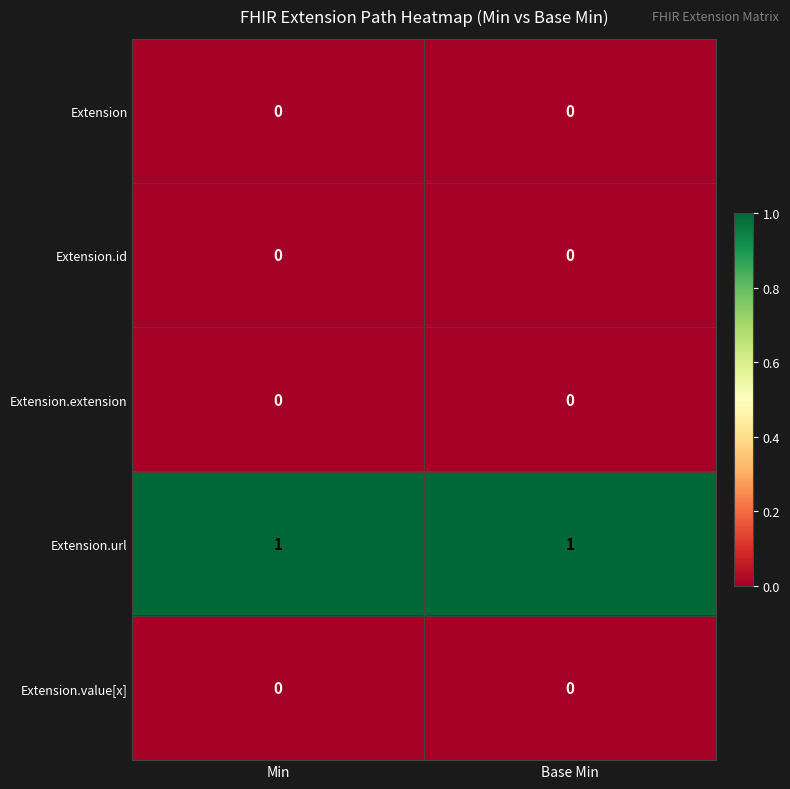

Reading right to left, extract all data points from this chart.

Extension: 0	0
Extension.id: 0	0
Extension.extension: 0	0
Extension.url: 1	1
Extension.value[x]: 0	0